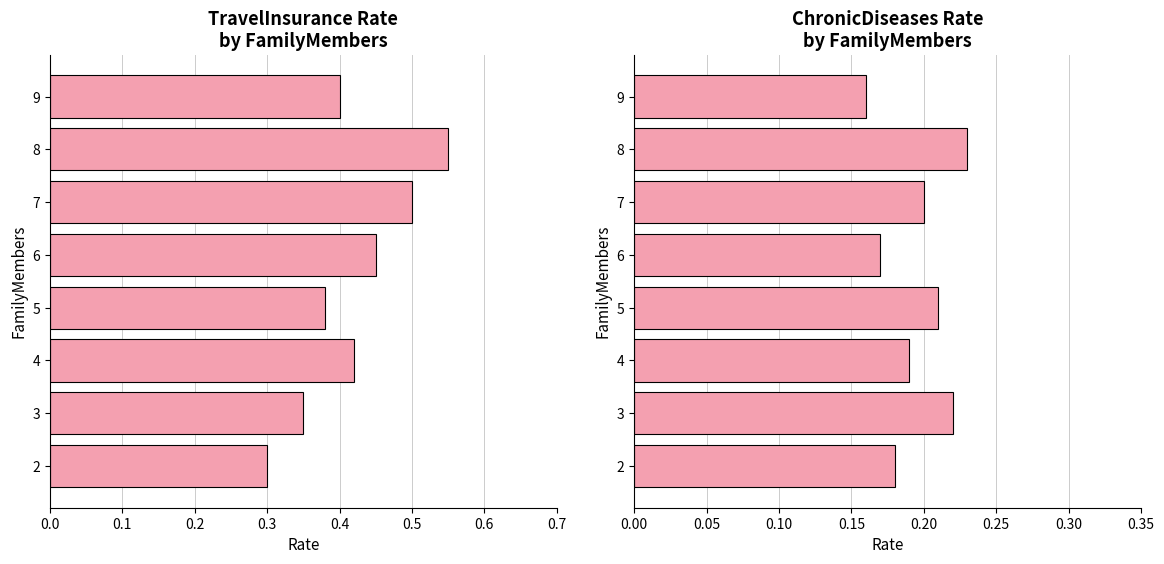

True or false: TravelInsurance has a value of 0.3 at 6.

False